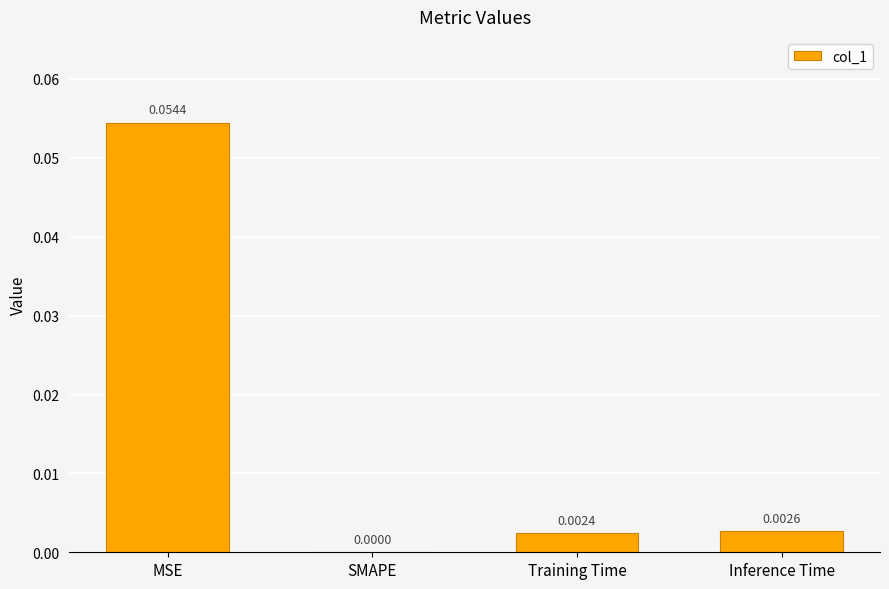

Between Inference Time and SMAPE, which is larger?

Inference Time